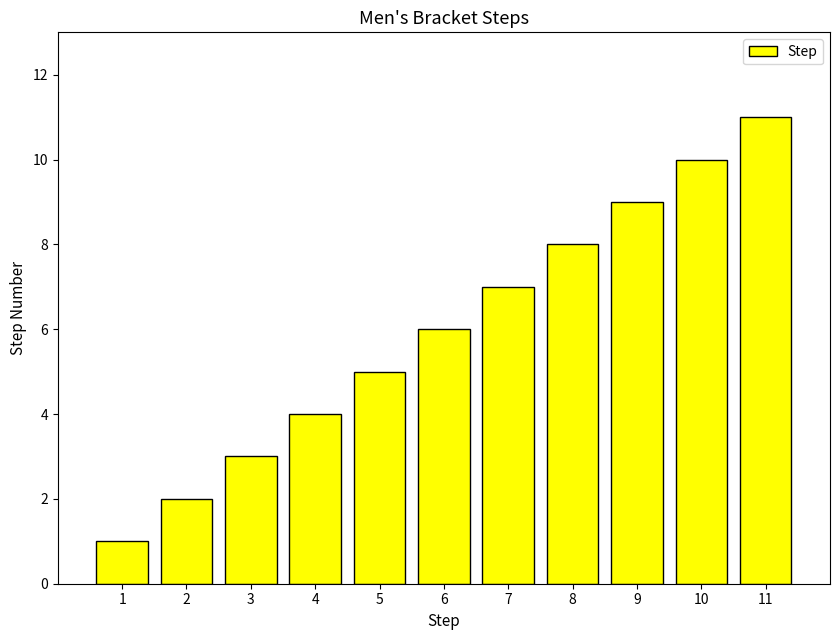

Which category has the lowest value across all series?

1